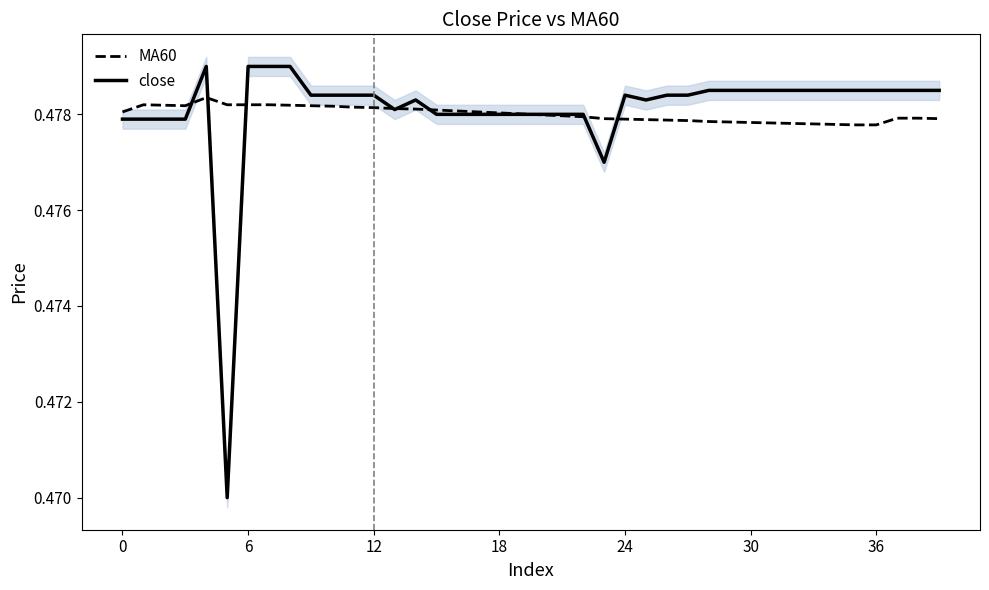

Where is MA60 nearest to the value 0?

35